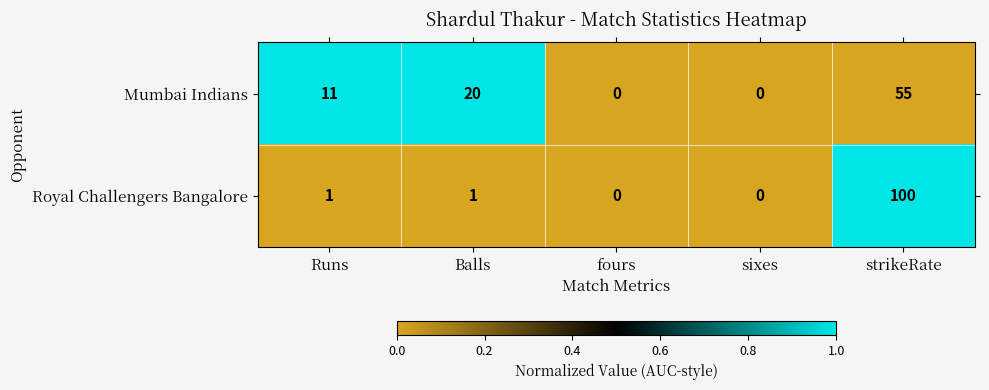

True or false: Royal Challengers Bangalore has a value of 100 at strikeRate.

True